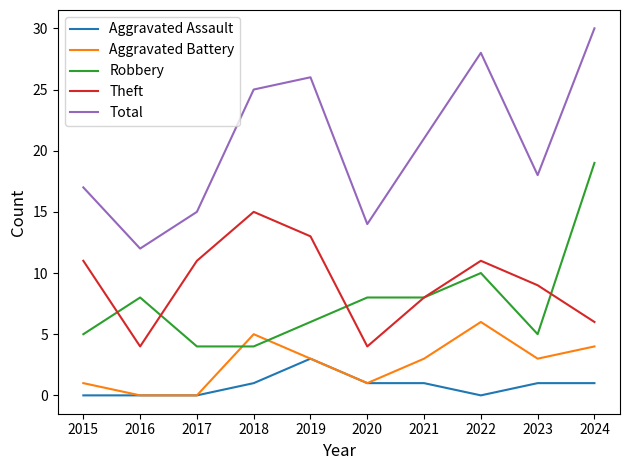

Reading right to left, what are all the values shown in this chart?

Aggravated Assault: 2024=1	2023=1	2022=0	2021=1	2020=1	2019=3	2018=1	2017=0	2016=0	2015=0
Aggravated Battery: 2024=4	2023=3	2022=6	2021=3	2020=1	2019=3	2018=5	2017=0	2016=0	2015=1
Robbery: 2024=19	2023=5	2022=10	2021=8	2020=8	2019=6	2018=4	2017=4	2016=8	2015=5
Theft: 2024=6	2023=9	2022=11	2021=8	2020=4	2019=13	2018=15	2017=11	2016=4	2015=11
Total: 2024=30	2023=18	2022=28	2021=21	2020=14	2019=26	2018=25	2017=15	2016=12	2015=17